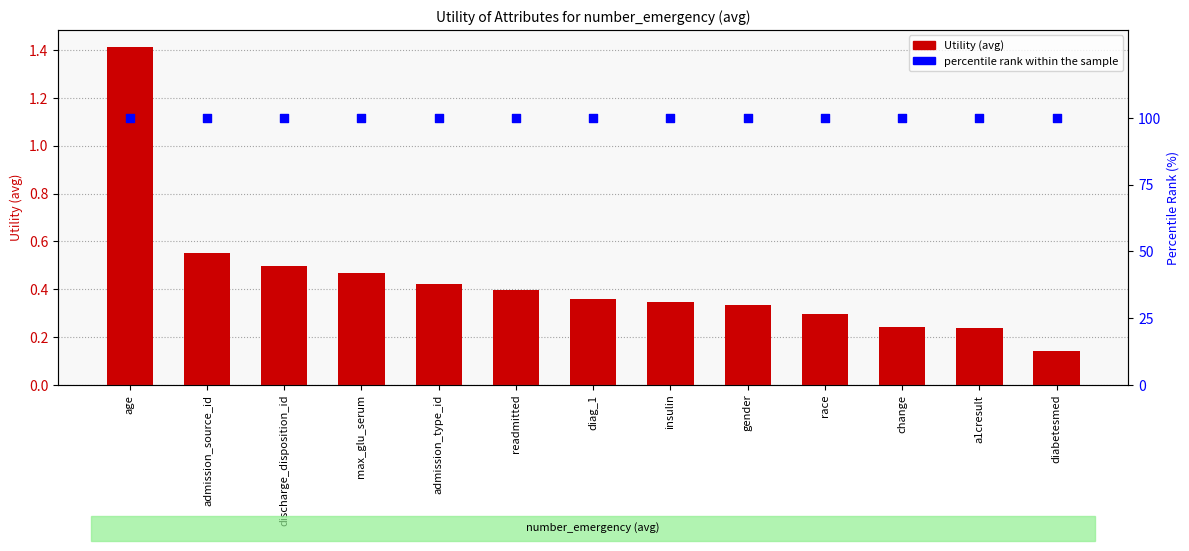

Which series has the largest total across all categories?

percentile rank within the sample